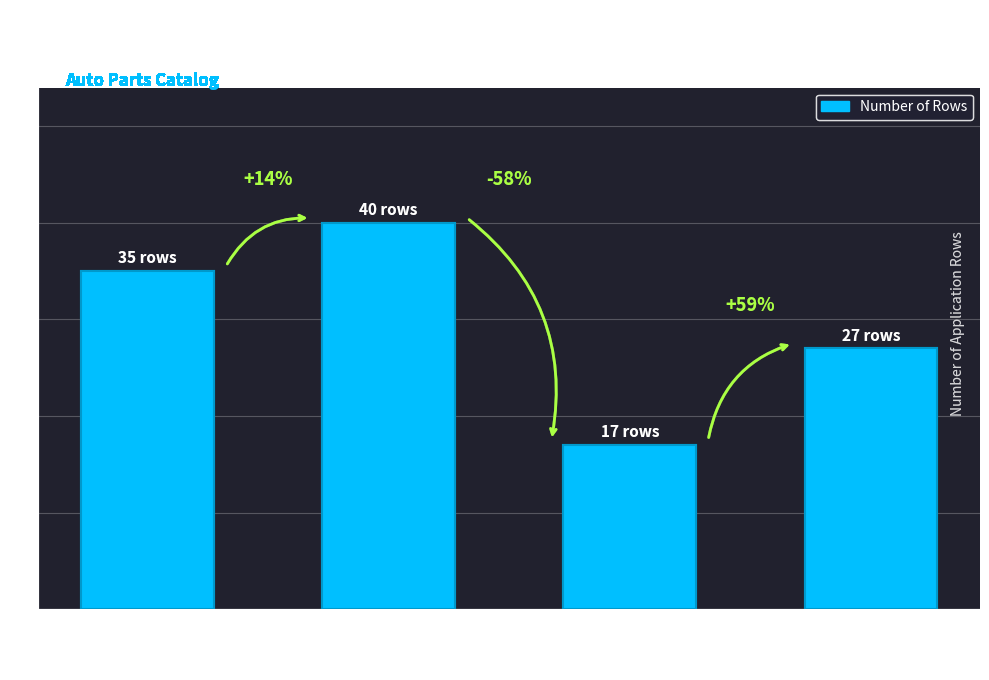

Are the bars horizontal?

No